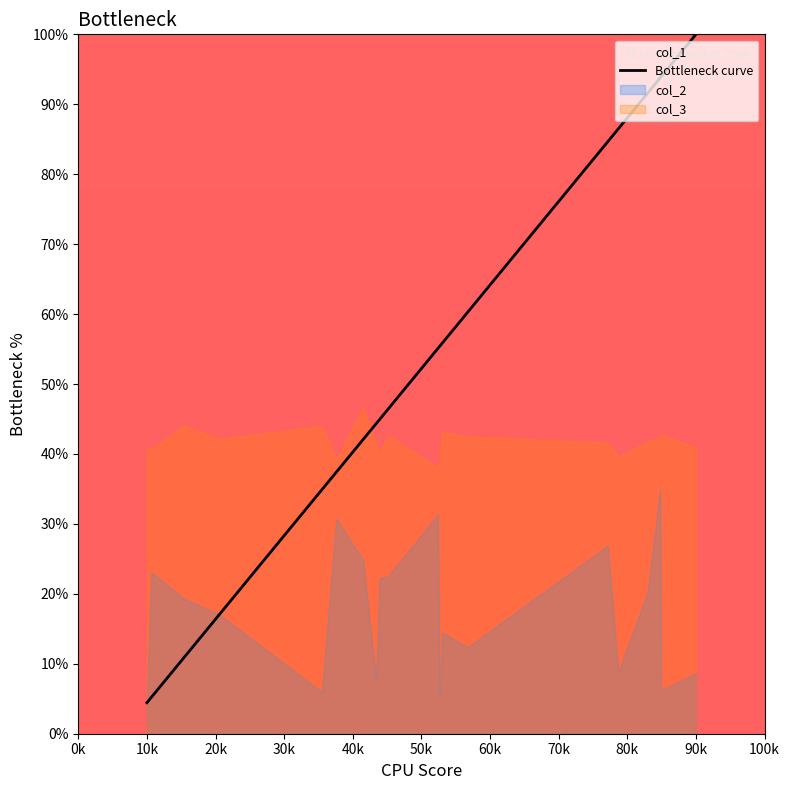

True or false: there are more than 0 points higher than both neighbors.

False